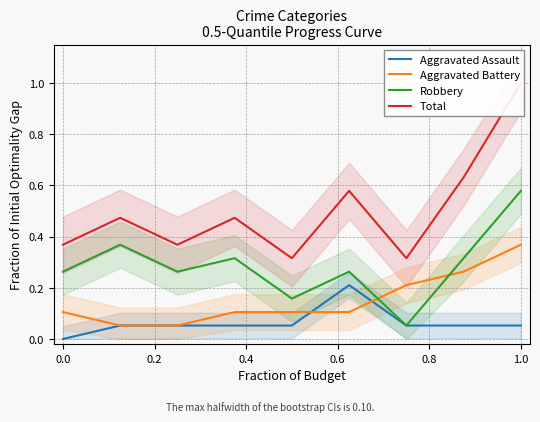

In Robbery, how many points are lower than both neighbors (excluding endpoints)?

3